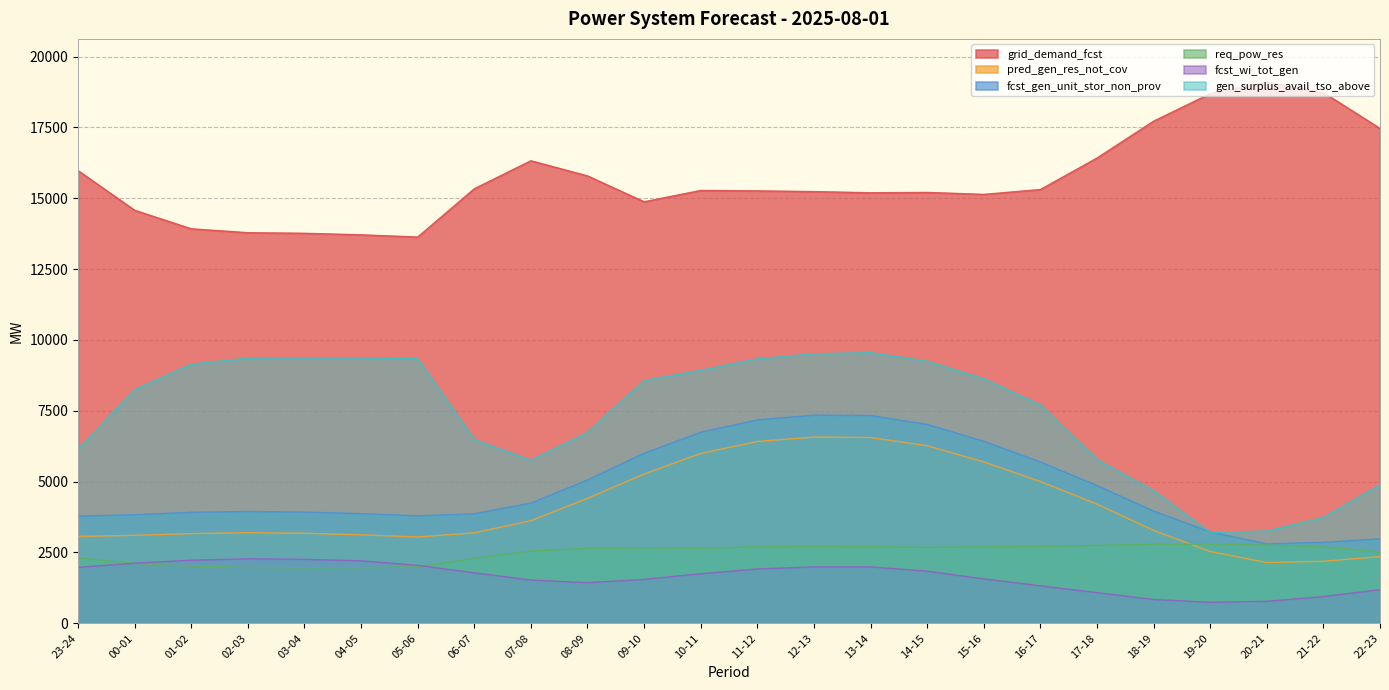

List the labels in order of req_pow_res value, smallest first.

03-04, 04-05, 02-03, 05-06, 01-02, 00-01, 06-07, 23-24, 22-23, 07-08, 08-09, 10-11, 09-10, 14-15, 21-22, 15-16, 11-12, 13-14, 12-13, 16-17, 17-18, 20-21, 18-19, 19-20